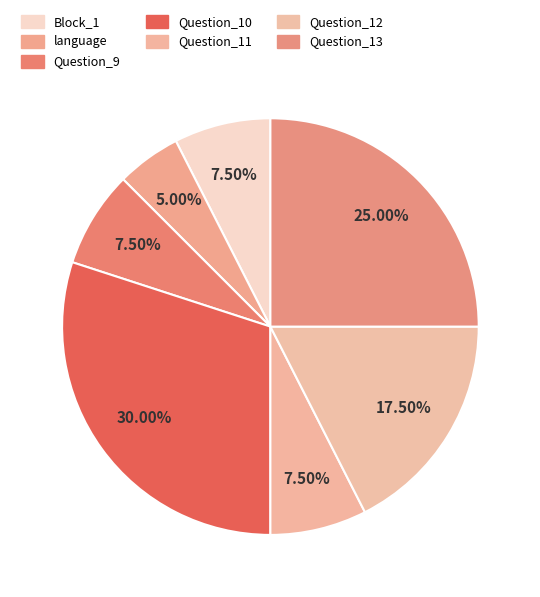

Which category has the biggest portion of the pie?

Question_10